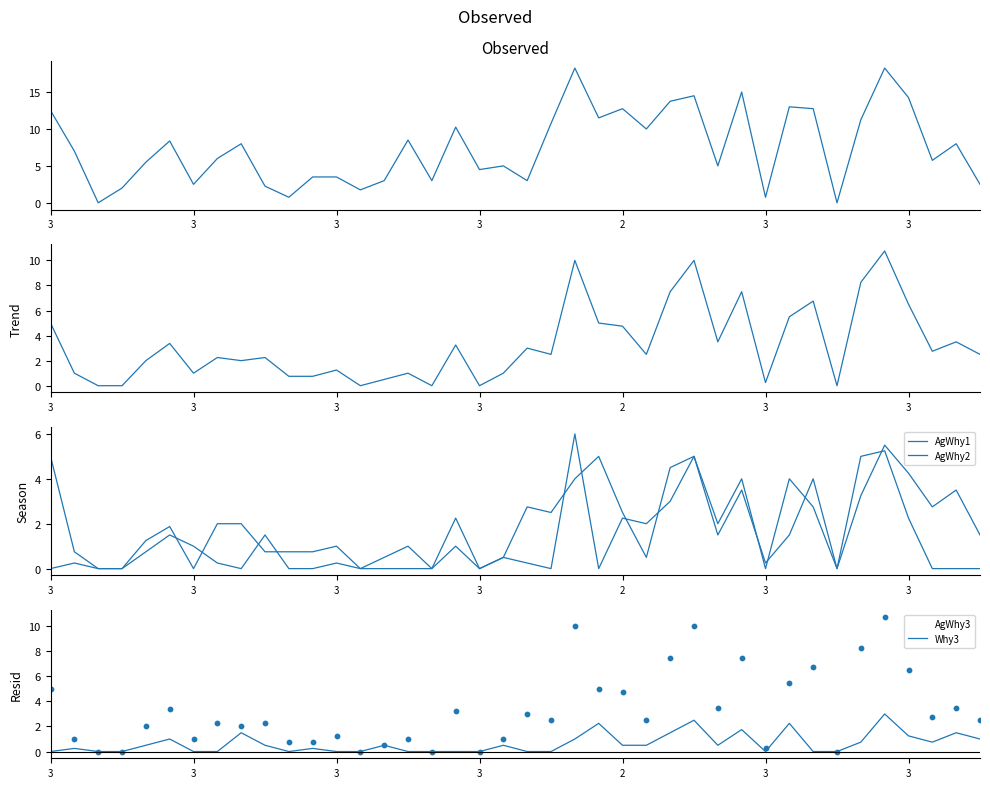

Which series has the widest spread of Y values?

AgWhy